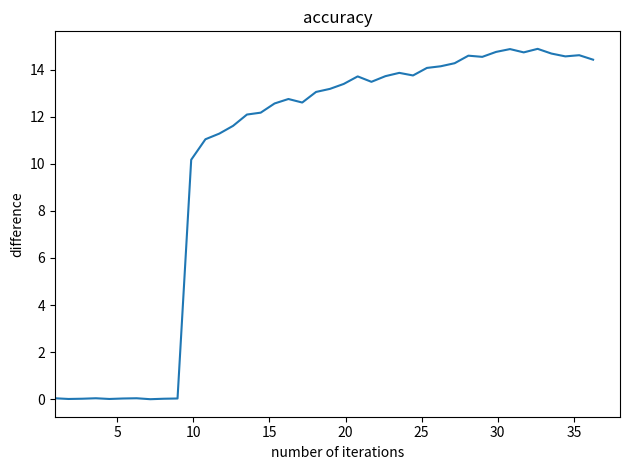

What is the greatest value displayed?

14.9